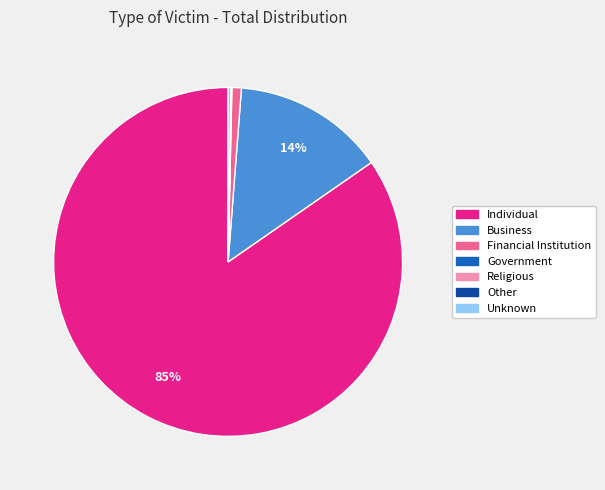

Is it true that Business is 8% of the pie?

False